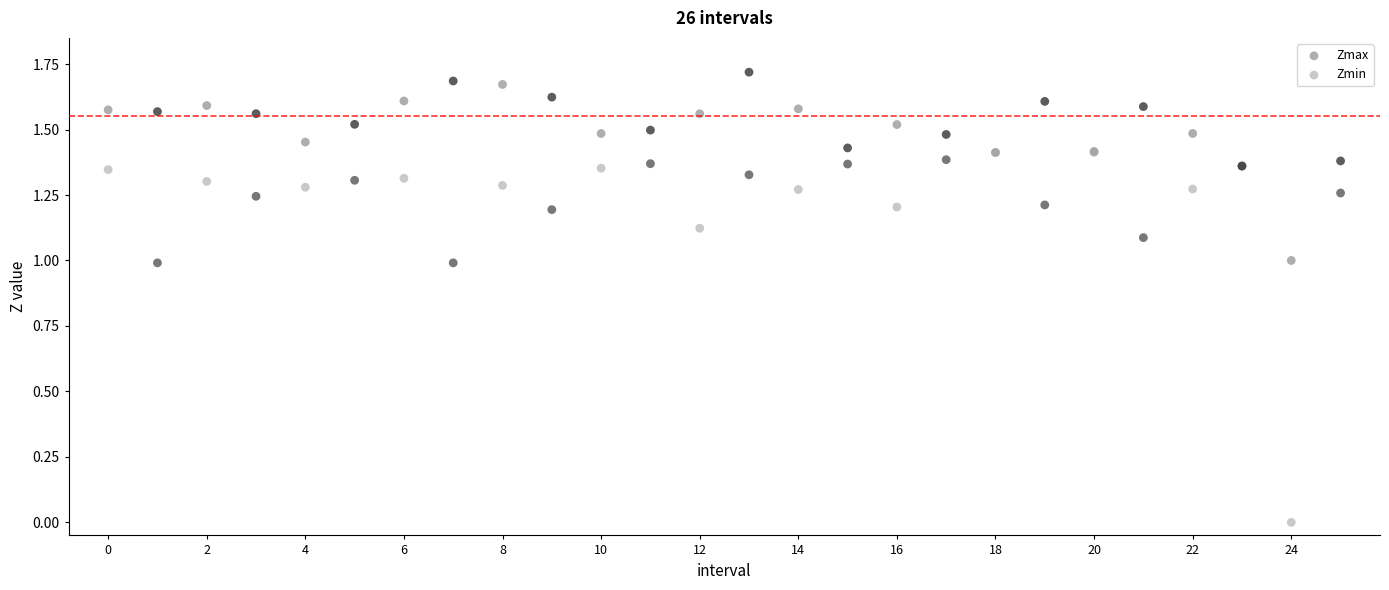

Which series has the largest Y range (max minus min)?

Zmin